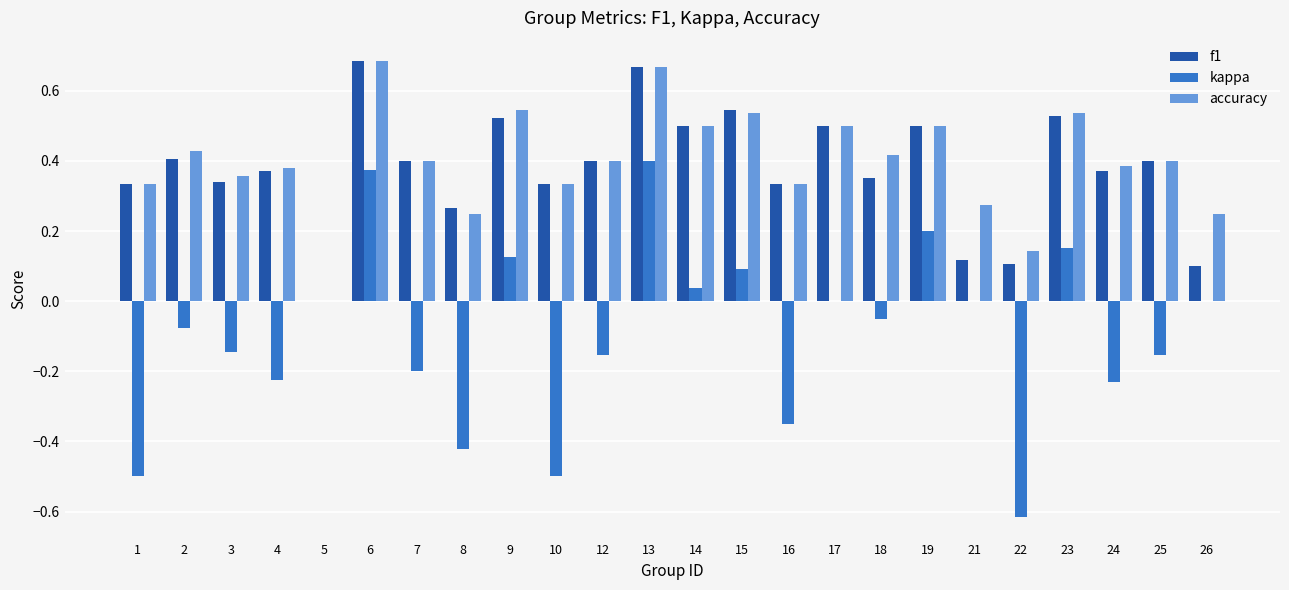

The kappa series shows 0.0 at 19. True or false?

False